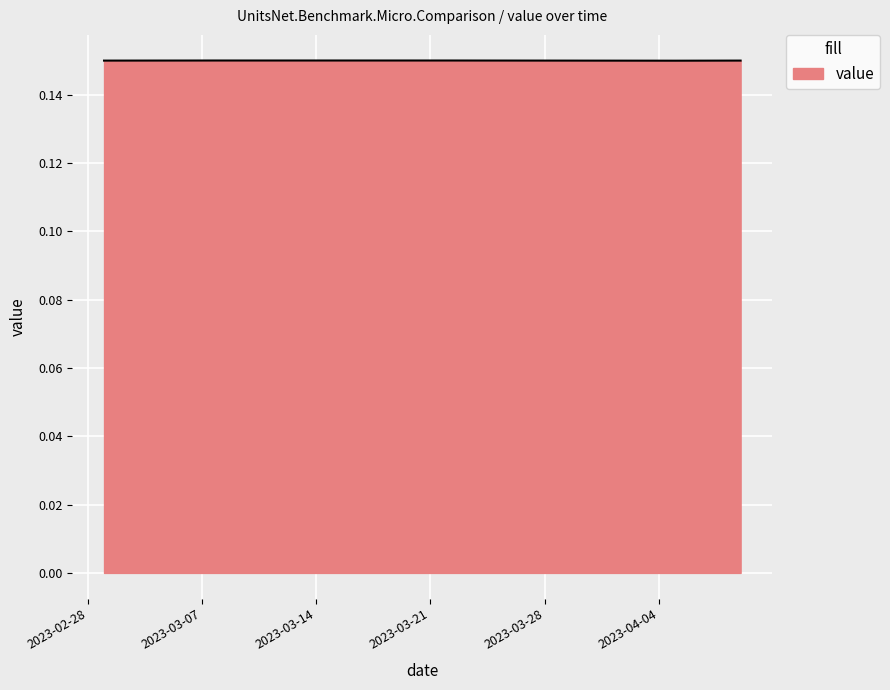

How many lines are shown in the chart?

1